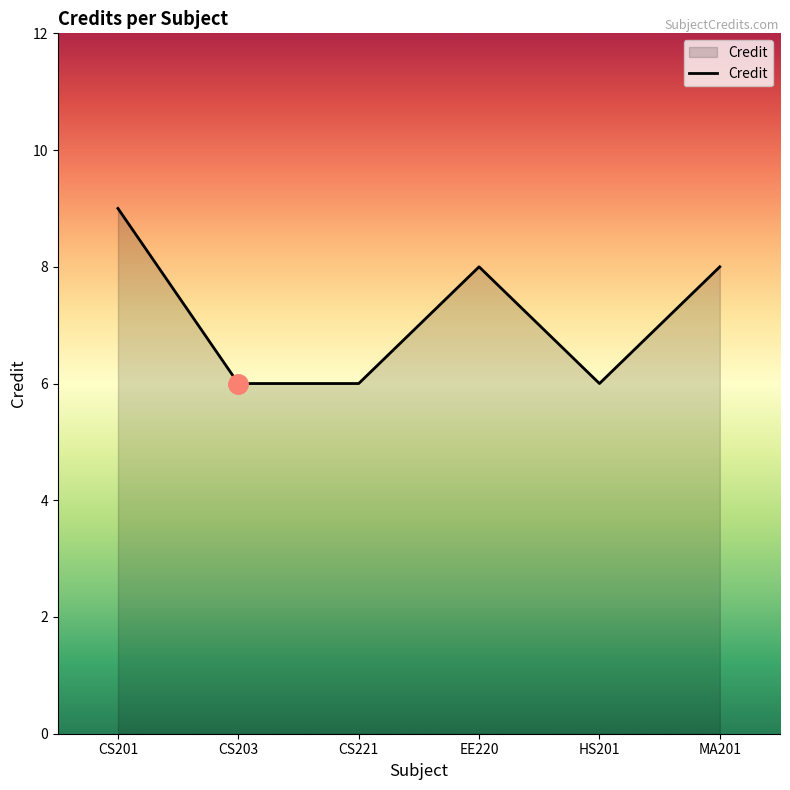

How many values are below 8?

3